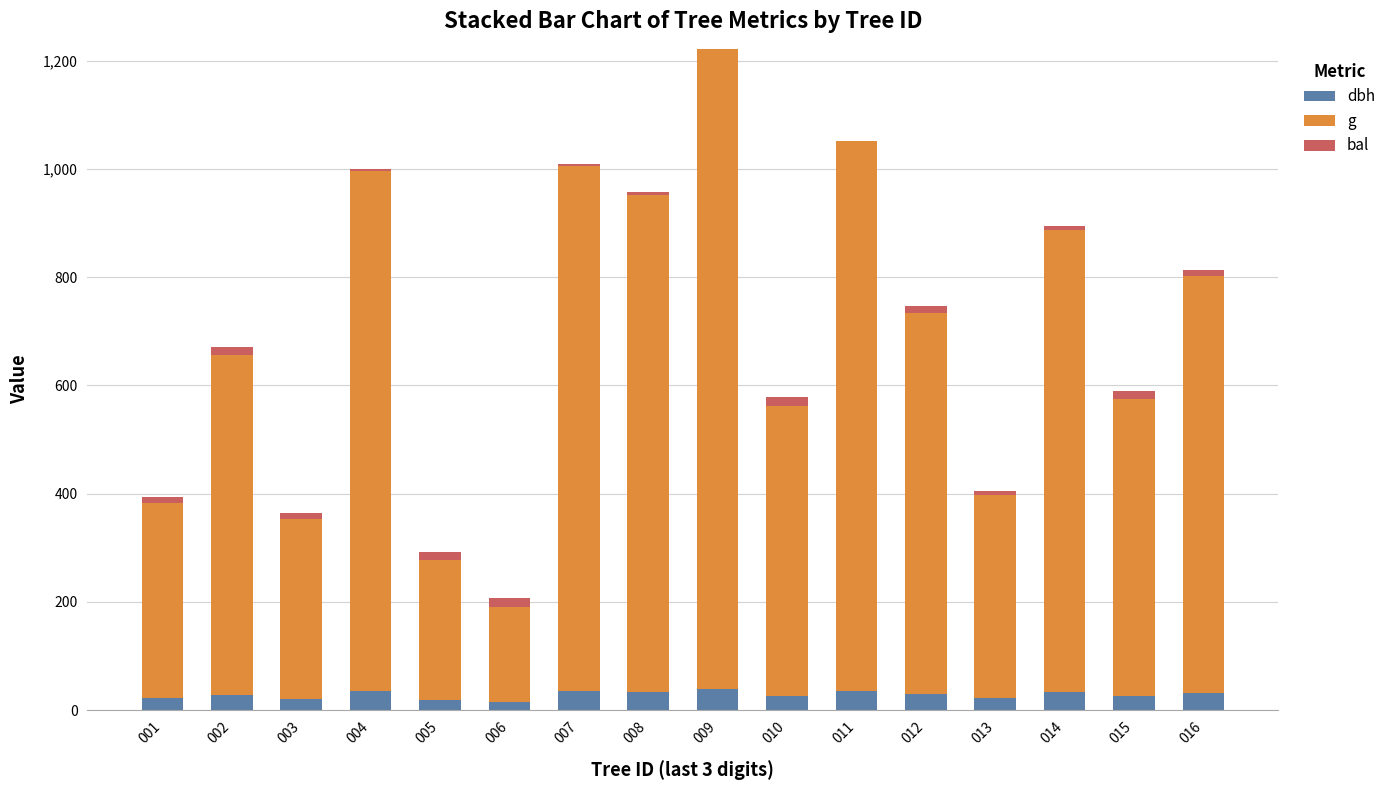

What is the sum of all dbh values?

451.2